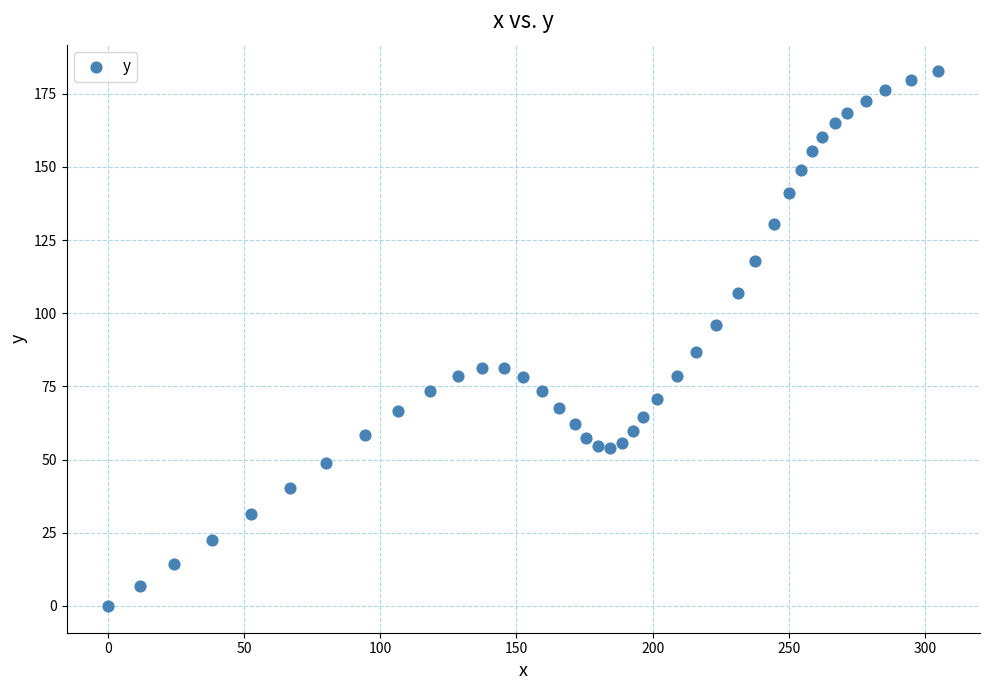

What is the range of Y values (max minus min)?

182.6